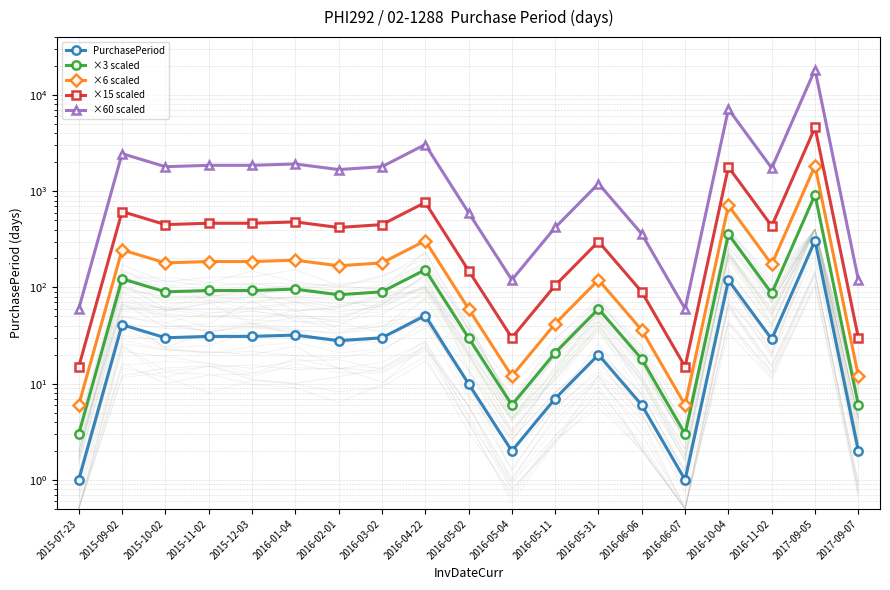

True or false: ×6 scaled and PurchasePeriod cross at least once.

False